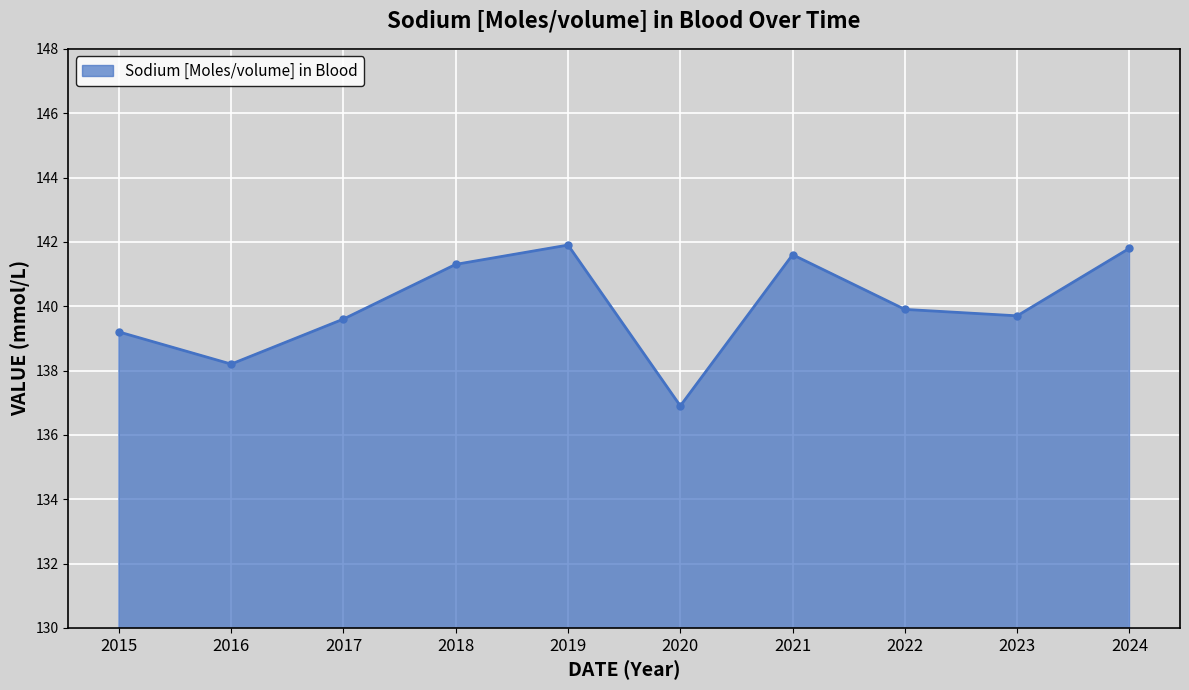

What is the minimum value shown in the chart?

136.9